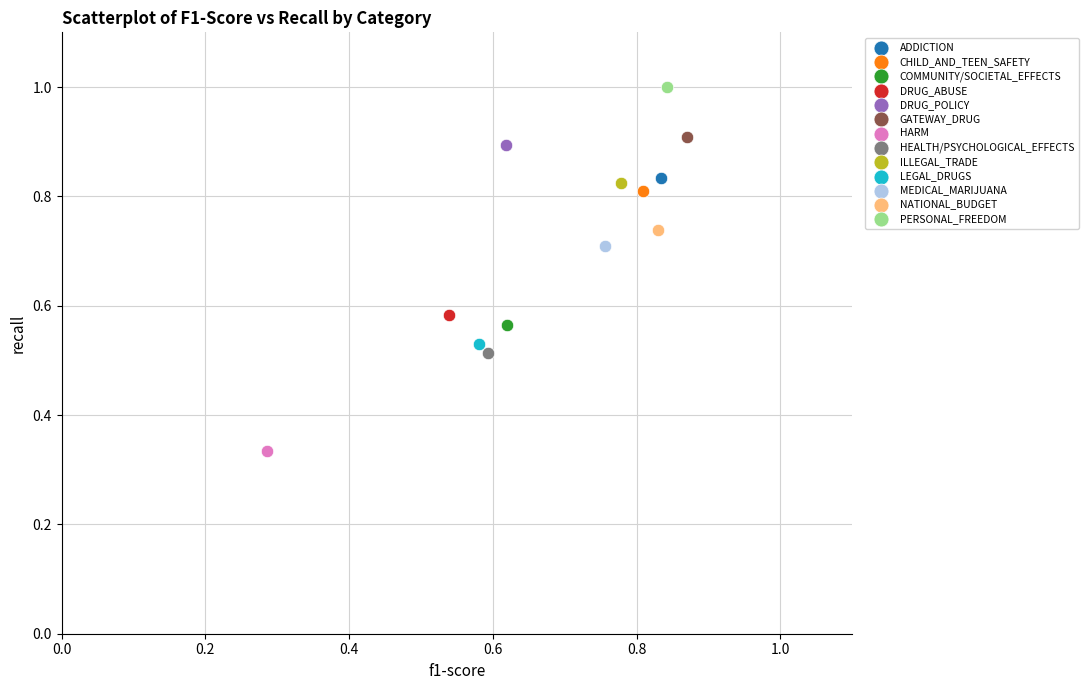

What are all the series names shown in the legend?

ADDICTION, CHILD_AND_TEEN_SAFETY, COMMUNITY/SOCIETAL_EFFECTS, DRUG_ABUSE, DRUG_POLICY, GATEWAY_DRUG, HARM, HEALTH/PSYCHOLOGICAL_EFFECTS, ILLEGAL_TRADE, LEGAL_DRUGS, MEDICAL_MARIJUANA, NATIONAL_BUDGET, PERSONAL_FREEDOM